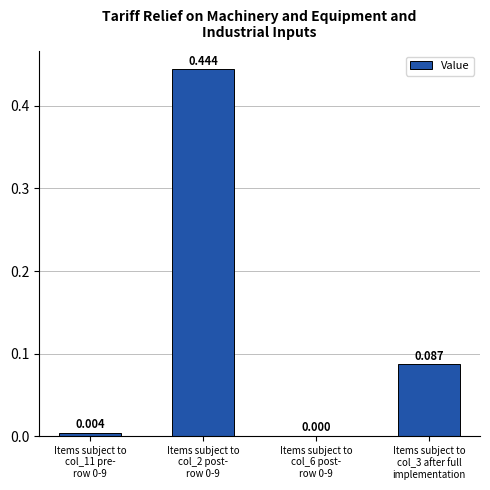

How many values are above zero?

3